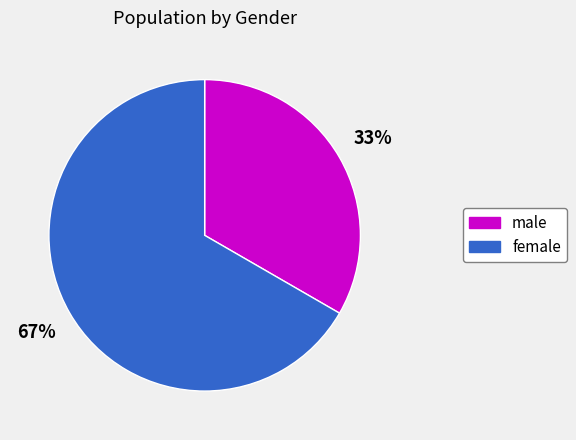

What percentage is the male slice, to the nearest percent?

33%